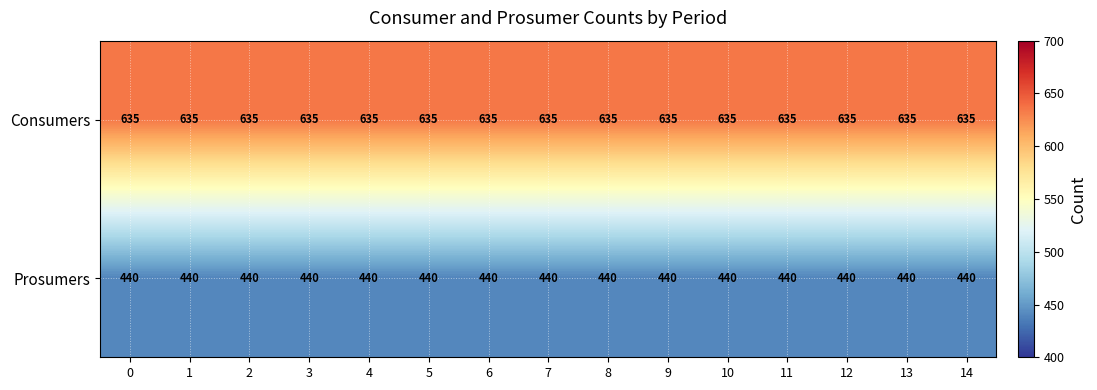

The Consumers series shows 635 at 14. True or false?

True